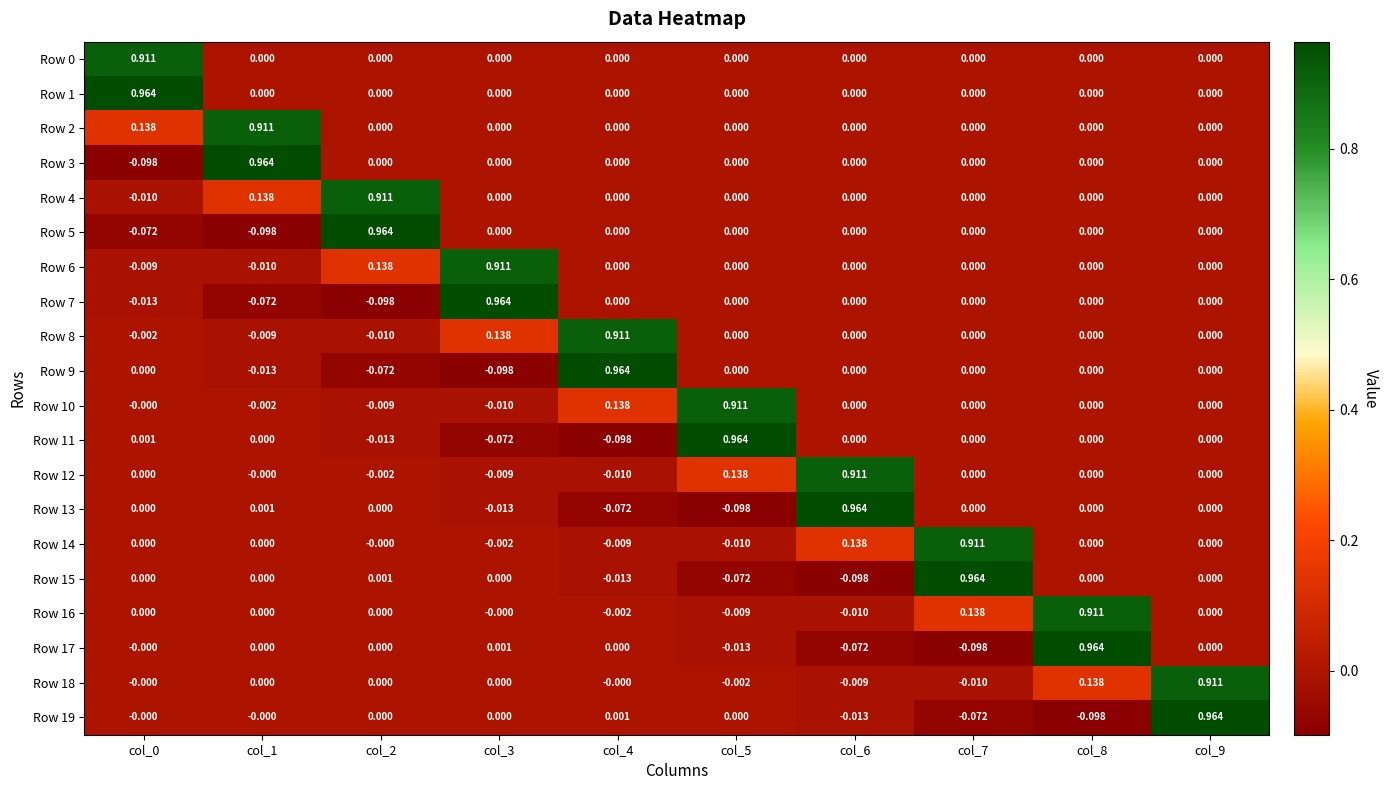

How many negative values does the Row 3 series have?

1